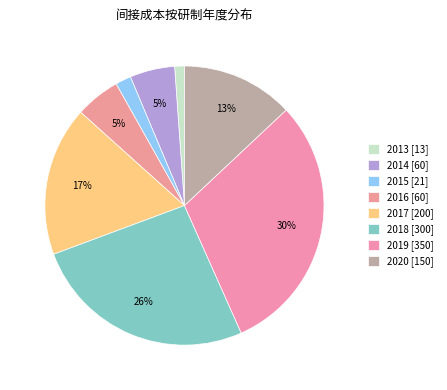

To the nearest percent, what is the difference between the largest and smallest slice percentages?

29%